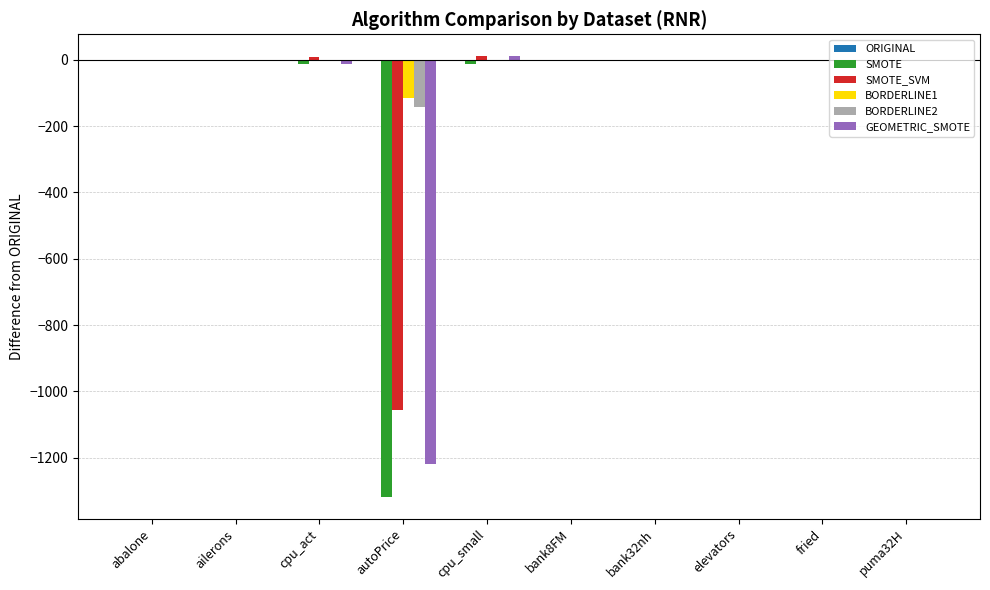

Is it true that SMOTE_SVM equals -0.0 at fried?

True